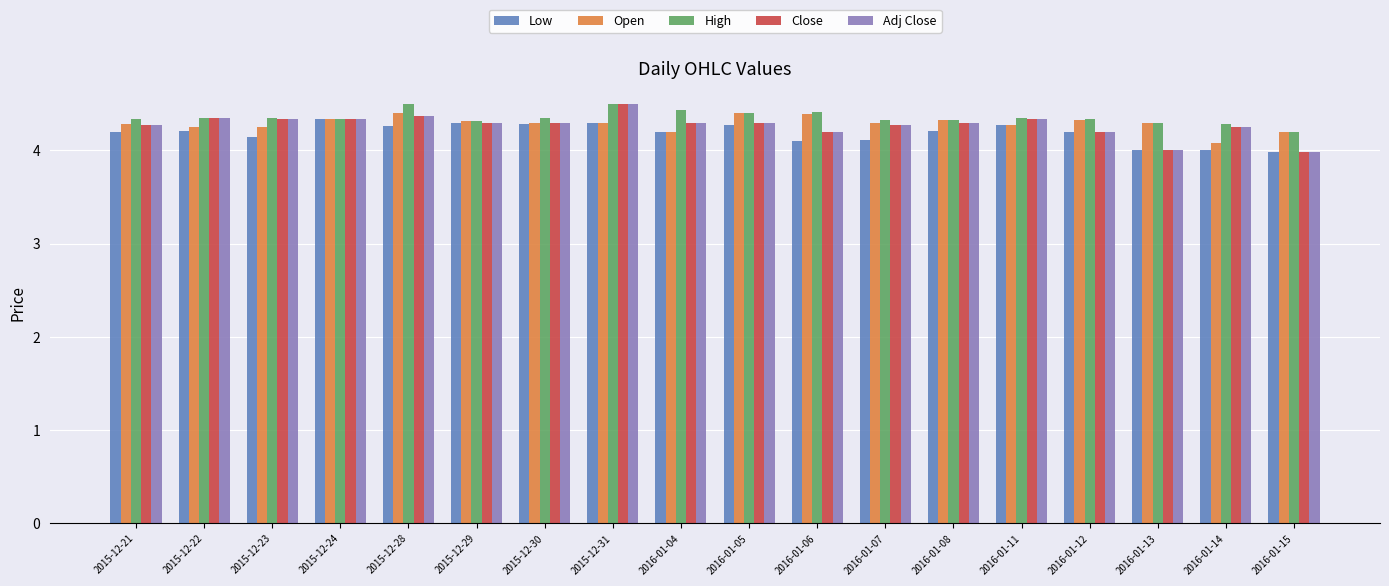

What position from the right is 2016-01-12?

4